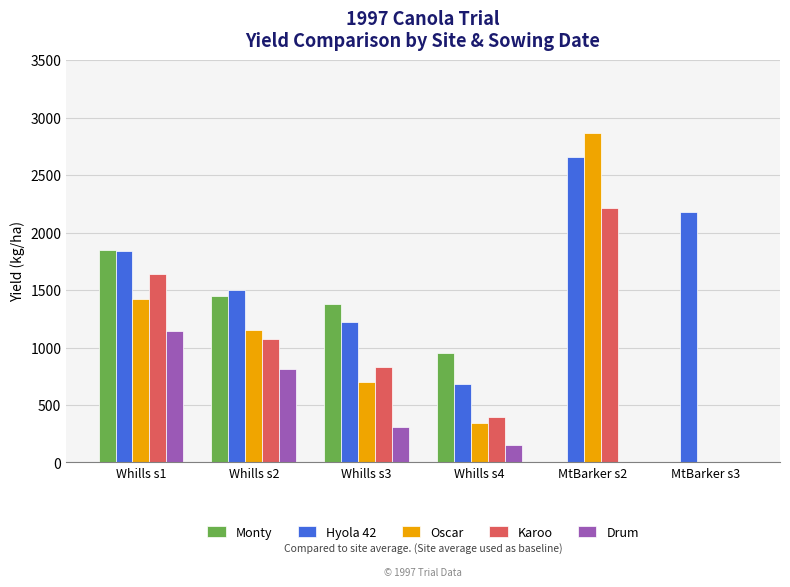

Reading left to right, extract all data points from this chart.

Monty: Whills s1=1851.9	Whills s2=1446.8	Whills s3=1377.3	Whills s4=954.9	MtBarker s2=0.0	MtBarker s3=0.0
Hyola 42: Whills s1=1840.3	Whills s2=1504.6	Whills s3=1221.1	Whills s4=682.9	MtBarker s2=2660.4	MtBarker s3=2177.9
Oscar: Whills s1=1423.6	Whills s2=1151.6	Whills s3=700.2	Whills s4=341.4	MtBarker s2=2869.1	MtBarker s3=0.0
Karoo: Whills s1=1637.7	Whills s2=1076.4	Whills s3=833.3	Whills s4=393.5	MtBarker s2=2217.0	MtBarker s3=0.0
Drum: Whills s1=1145.8	Whills s2=810.2	Whills s3=306.7	Whills s4=150.5	MtBarker s2=0.0	MtBarker s3=0.0